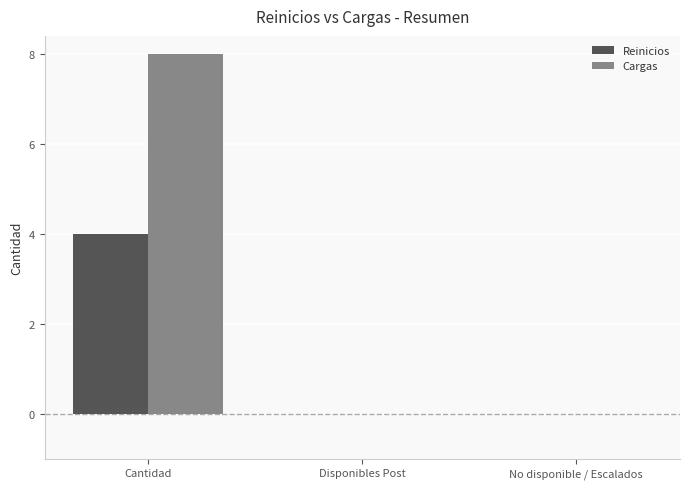

Reading left to right, list all the values displayed in this chart.

Reinicios: Cantidad=4	Disponibles Post=0	No disponible / Escalados=0
Cargas: Cantidad=8	Disponibles Post=0	No disponible / Escalados=0